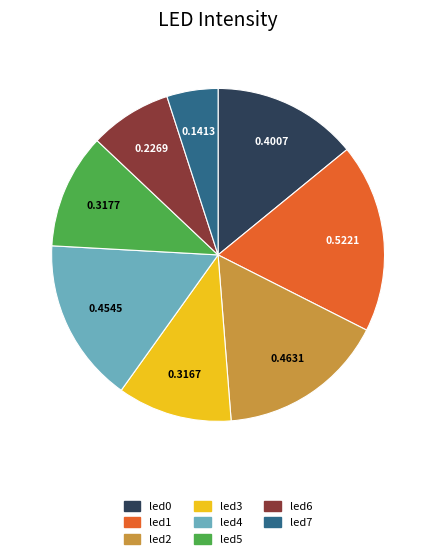

How many slices are in this pie chart?

8